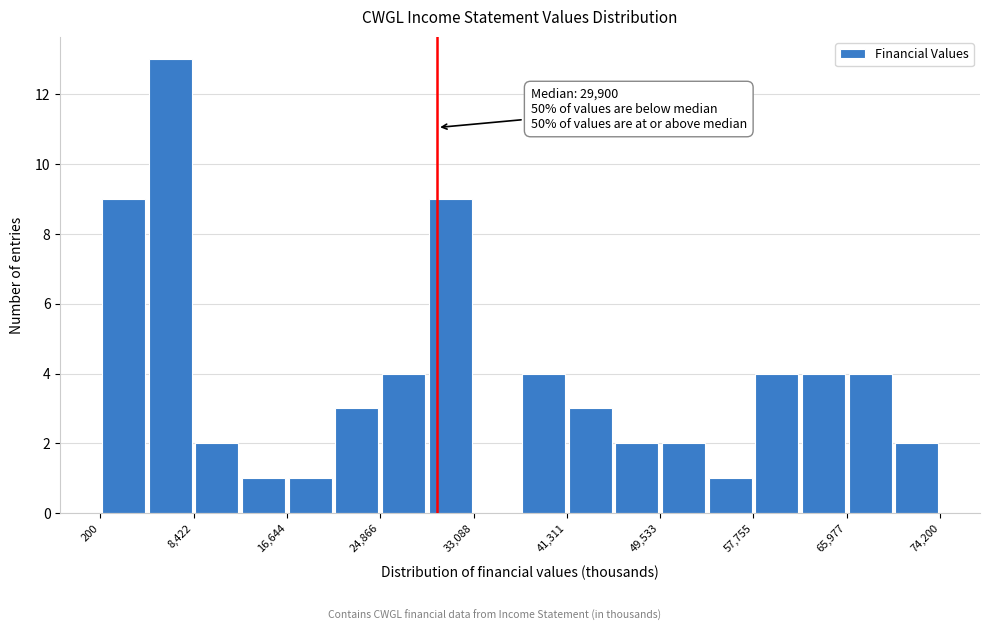

Over which range of the x-axis is the bar tallest?

4000 to 8000